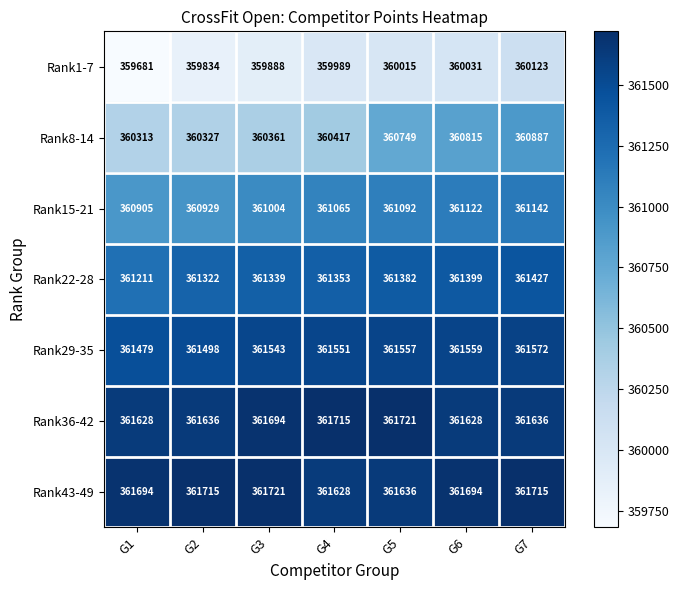

At G4, list the series in order from smallest to largest.

Rank1-7, Rank8-14, Rank15-21, Rank22-28, Rank29-35, Rank43-49, Rank36-42